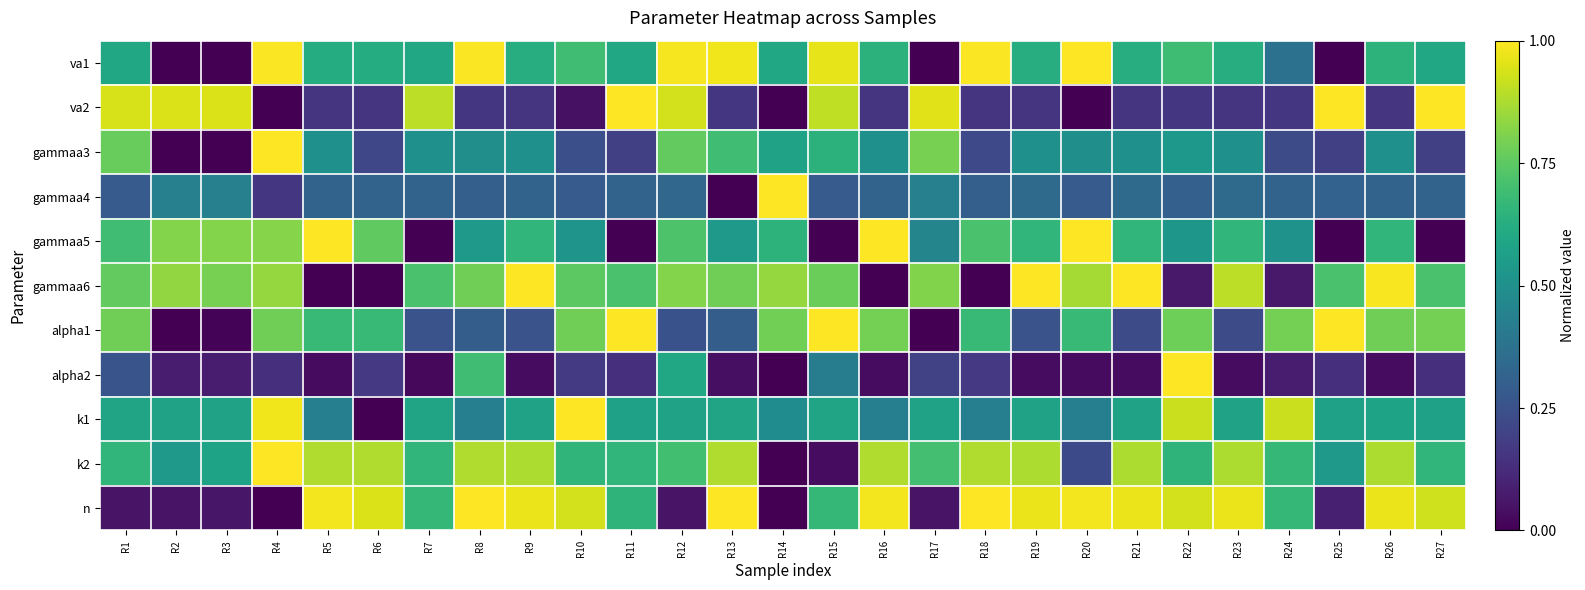

Reading left to right, extract all data points from this chart.

va1: R1=0.6	R2=0.0	R3=0.0	R4=1.0	R5=0.6	R6=0.6	R7=0.6	R8=1.0	R9=0.6	R10=0.7	R11=0.6	R12=1.0	R13=1.0	R14=0.6	R15=1.0	R16=0.6	R17=0.0	R18=1.0	R19=0.6	R20=1.0	R21=0.6	R22=0.7	R23=0.6	R24=0.4	R25=0.0	R26=0.6	R27=0.6
va2: R1=0.9	R2=0.9	R3=0.9	R4=0.0	R5=0.2	R6=0.2	R7=0.9	R8=0.2	R9=0.2	R10=0.0	R11=1.0	R12=0.9	R13=0.2	R14=0.0	R15=0.9	R16=0.2	R17=1.0	R18=0.2	R19=0.2	R20=0.0	R21=0.2	R22=0.2	R23=0.2	R24=0.2	R25=1.0	R26=0.2	R27=1.0
gammaa3: R1=0.8	R2=0.0	R3=0.0	R4=1.0	R5=0.5	R6=0.2	R7=0.5	R8=0.5	R9=0.5	R10=0.2	R11=0.2	R12=0.8	R13=0.7	R14=0.6	R15=0.6	R16=0.5	R17=0.8	R18=0.2	R19=0.5	R20=0.5	R21=0.5	R22=0.5	R23=0.5	R24=0.2	R25=0.2	R26=0.5	R27=0.2
gammaa4: R1=0.3	R2=0.4	R3=0.4	R4=0.2	R5=0.3	R6=0.3	R7=0.3	R8=0.3	R9=0.3	R10=0.3	R11=0.3	R12=0.3	R13=0.0	R14=1.0	R15=0.3	R16=0.3	R17=0.4	R18=0.3	R19=0.3	R20=0.3	R21=0.3	R22=0.3	R23=0.3	R24=0.3	R25=0.3	R26=0.3	R27=0.3
gammaa5: R1=0.7	R2=0.8	R3=0.8	R4=0.8	R5=1.0	R6=0.8	R7=0.0	R8=0.5	R9=0.7	R10=0.5	R11=0.0	R12=0.7	R13=0.5	R14=0.6	R15=0.0	R16=1.0	R17=0.5	R18=0.7	R19=0.7	R20=1.0	R21=0.7	R22=0.5	R23=0.7	R24=0.5	R25=0.0	R26=0.7	R27=0.0
gammaa6: R1=0.8	R2=0.8	R3=0.8	R4=0.8	R5=0.0	R6=0.0	R7=0.7	R8=0.8	R9=1.0	R10=0.7	R11=0.7	R12=0.8	R13=0.8	R14=0.8	R15=0.8	R16=0.0	R17=0.8	R18=0.0	R19=1.0	R20=0.9	R21=1.0	R22=0.1	R23=0.9	R24=0.1	R25=0.7	R26=1.0	R27=0.7
alpha1: R1=0.8	R2=0.0	R3=0.0	R4=0.8	R5=0.7	R6=0.7	R7=0.3	R8=0.3	R9=0.3	R10=0.8	R11=1.0	R12=0.3	R13=0.3	R14=0.8	R15=1.0	R16=0.8	R17=0.0	R18=0.7	R19=0.3	R20=0.7	R21=0.2	R22=0.8	R23=0.2	R24=0.8	R25=1.0	R26=0.8	R27=0.8
alpha2: R1=0.3	R2=0.1	R3=0.1	R4=0.1	R5=0.0	R6=0.2	R7=0.0	R8=0.7	R9=0.0	R10=0.2	R11=0.1	R12=0.6	R13=0.0	R14=0.0	R15=0.4	R16=0.0	R17=0.2	R18=0.2	R19=0.0	R20=0.0	R21=0.0	R22=1.0	R23=0.0	R24=0.1	R25=0.1	R26=0.0	R27=0.1
k1: R1=0.6	R2=0.6	R3=0.6	R4=1.0	R5=0.4	R6=0.0	R7=0.6	R8=0.4	R9=0.6	R10=1.0	R11=0.6	R12=0.6	R13=0.6	R14=0.5	R15=0.6	R16=0.4	R17=0.6	R18=0.4	R19=0.6	R20=0.4	R21=0.6	R22=0.9	R23=0.6	R24=0.9	R25=0.6	R26=0.6	R27=0.6
k2: R1=0.7	R2=0.5	R3=0.6	R4=1.0	R5=0.9	R6=0.9	R7=0.7	R8=0.9	R9=0.9	R10=0.7	R11=0.7	R12=0.7	R13=0.9	R14=0.0	R15=0.0	R16=0.9	R17=0.7	R18=0.9	R19=0.9	R20=0.2	R21=0.9	R22=0.7	R23=0.9	R24=0.7	R25=0.5	R26=0.9	R27=0.7
n: R1=0.1	R2=0.1	R3=0.1	R4=0.0	R5=1.0	R6=0.9	R7=0.7	R8=1.0	R9=1.0	R10=0.9	R11=0.7	R12=0.1	R13=1.0	R14=0.0	R15=0.7	R16=1.0	R17=0.1	R18=1.0	R19=1.0	R20=1.0	R21=1.0	R22=0.9	R23=1.0	R24=0.7	R25=0.1	R26=1.0	R27=0.9